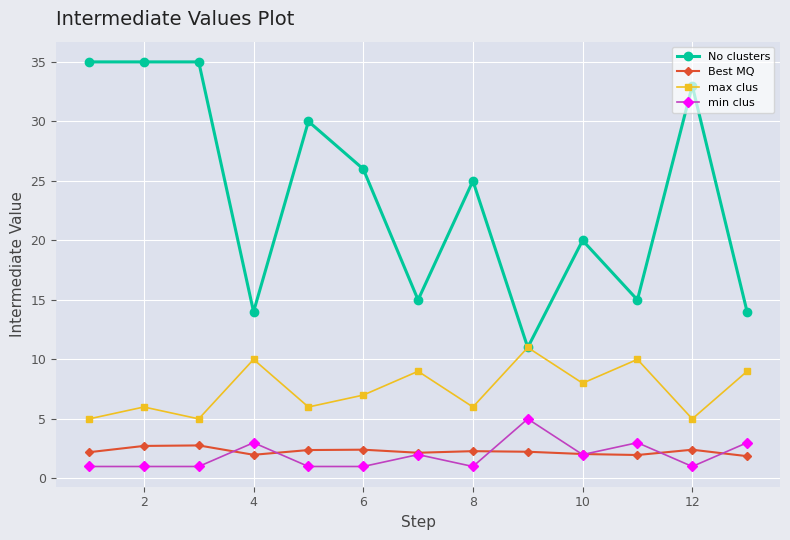

True or false: min clus and max clus intersect in this chart.

False